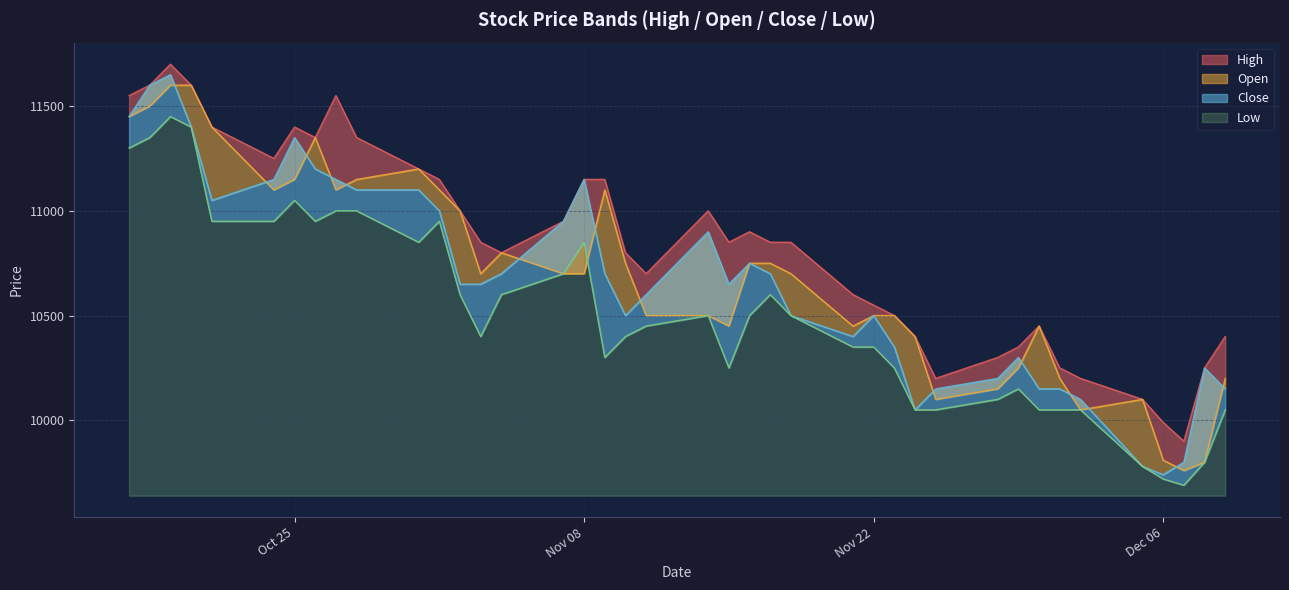

What is the average value of the Low series?

10508